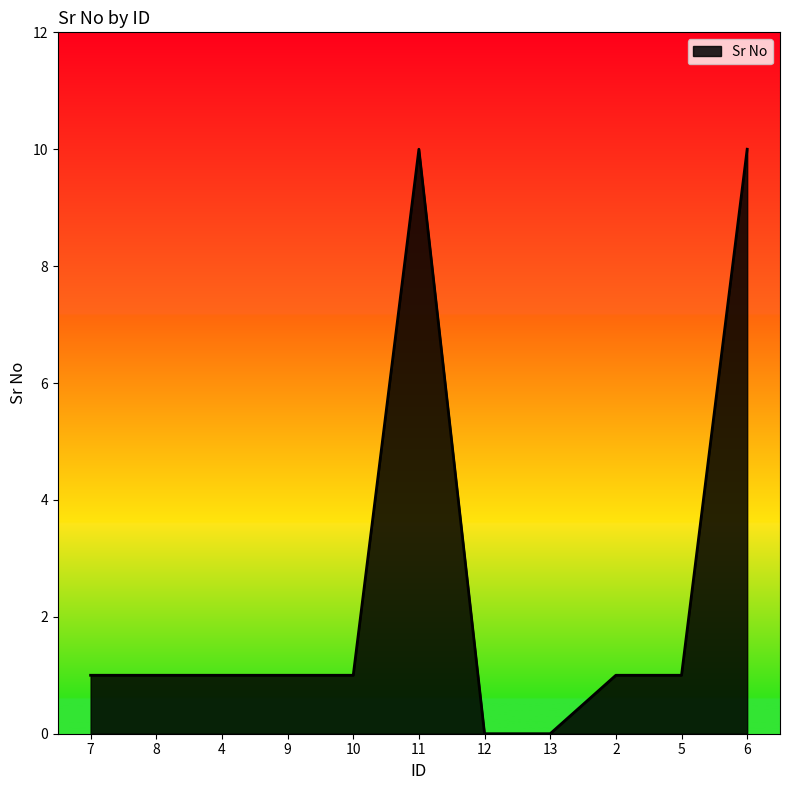

Count the number of categories in the chart.

11